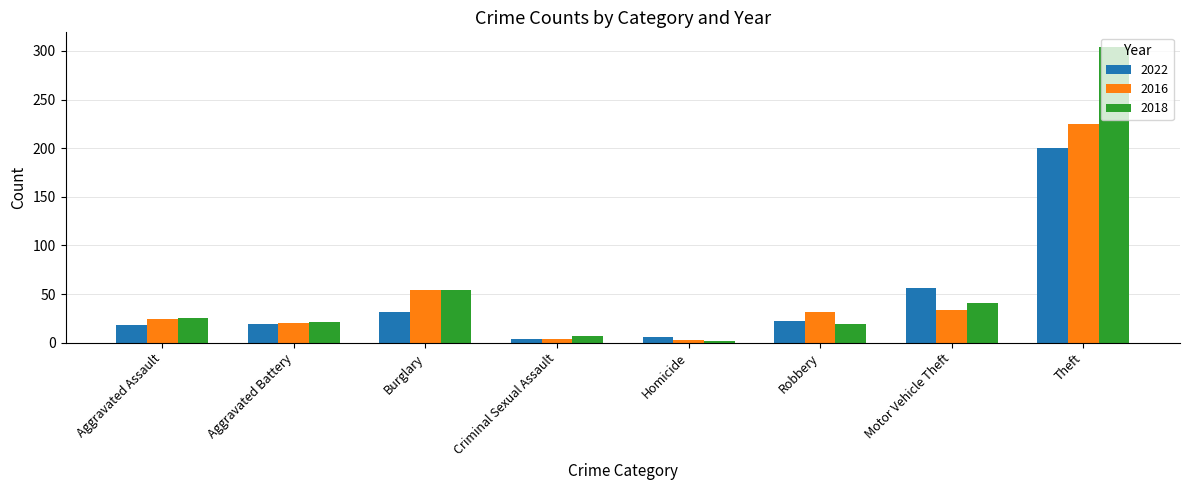

Rank the series by their average value, from highest to lowest.

2018, 2016, 2022